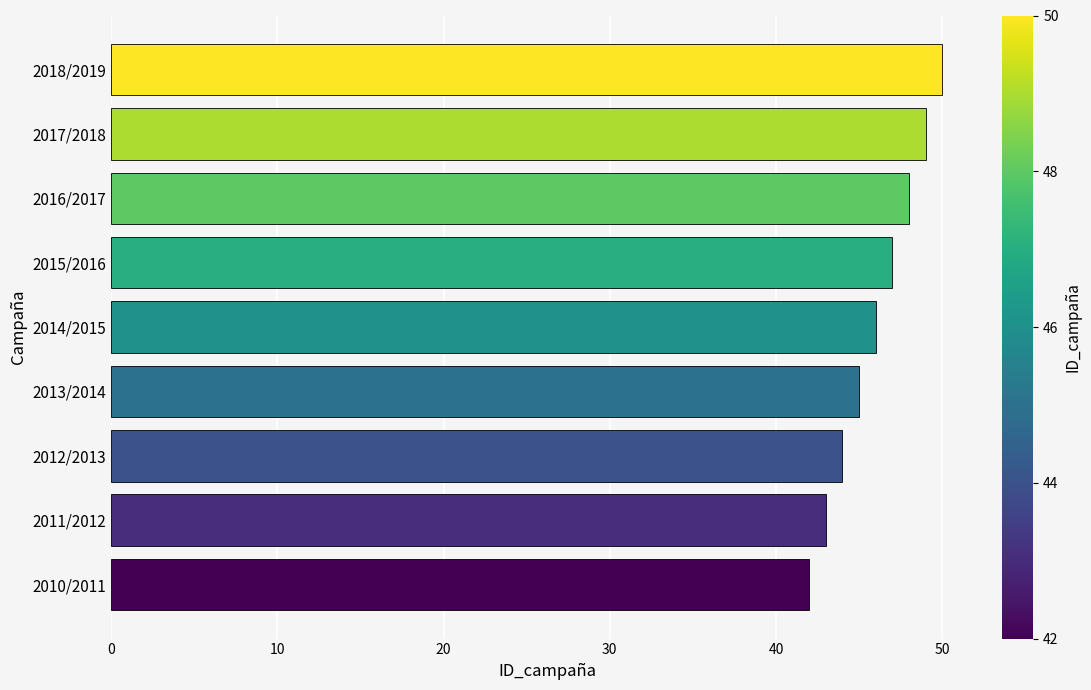

Where is the data nearest to the value 46?

2014/2015